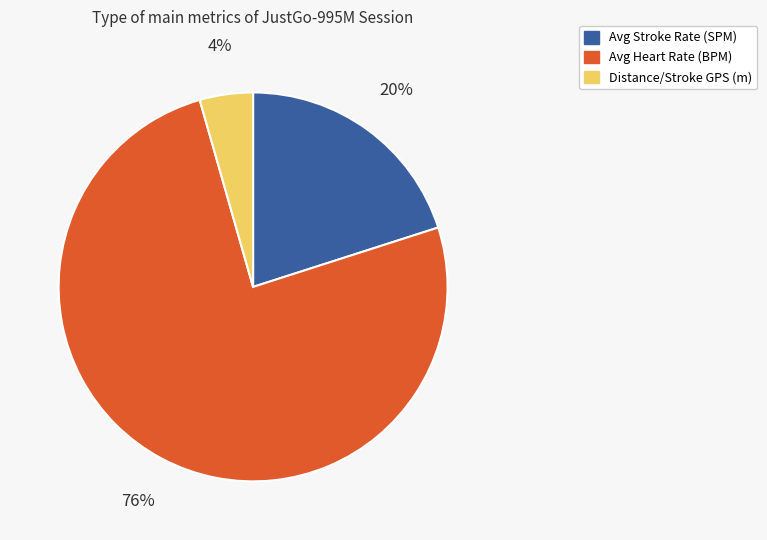

Does any single category account for the majority?

Yes